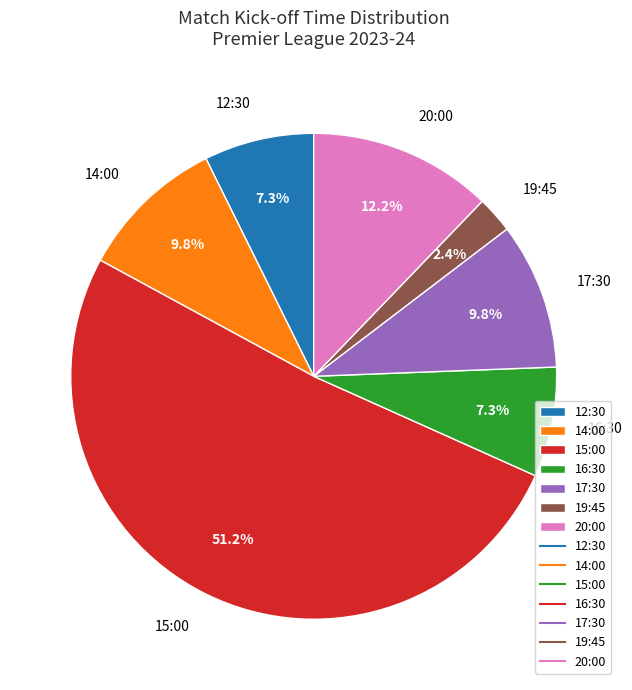

To the nearest percent, what portion does 14:00 represent?

10%